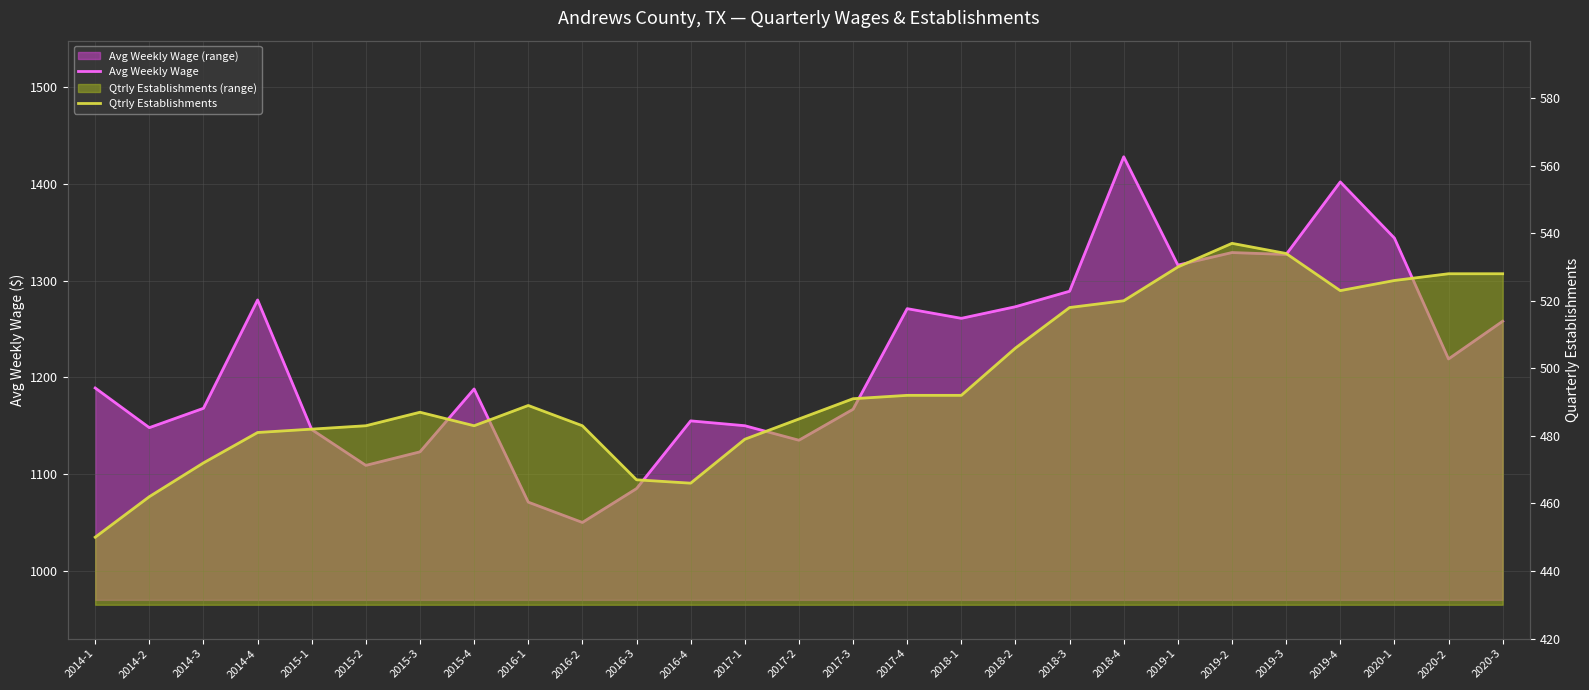

Which category has the highest value across all series?

2018-4